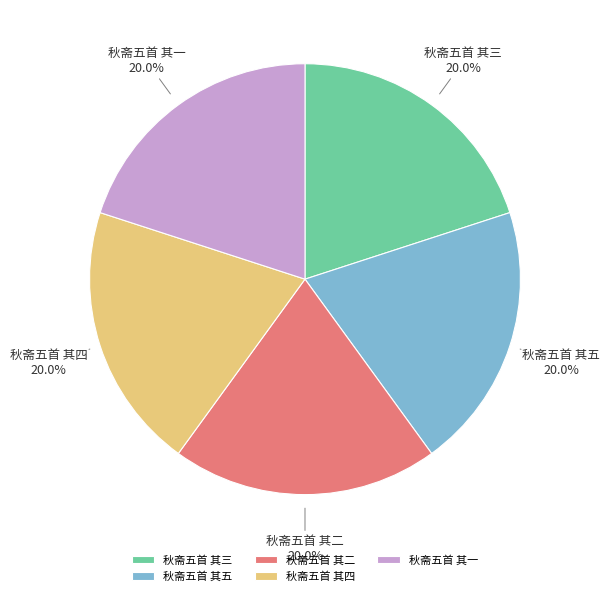

To the nearest percent, what percentage of the pie is 秋斋五首 其五?

20%